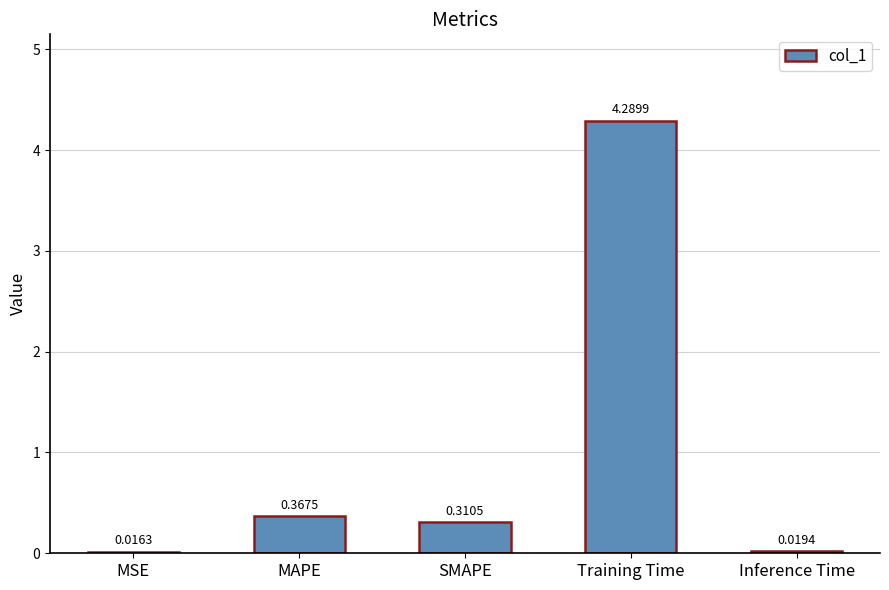

What is the label of the 1st bar from the right?

Inference Time